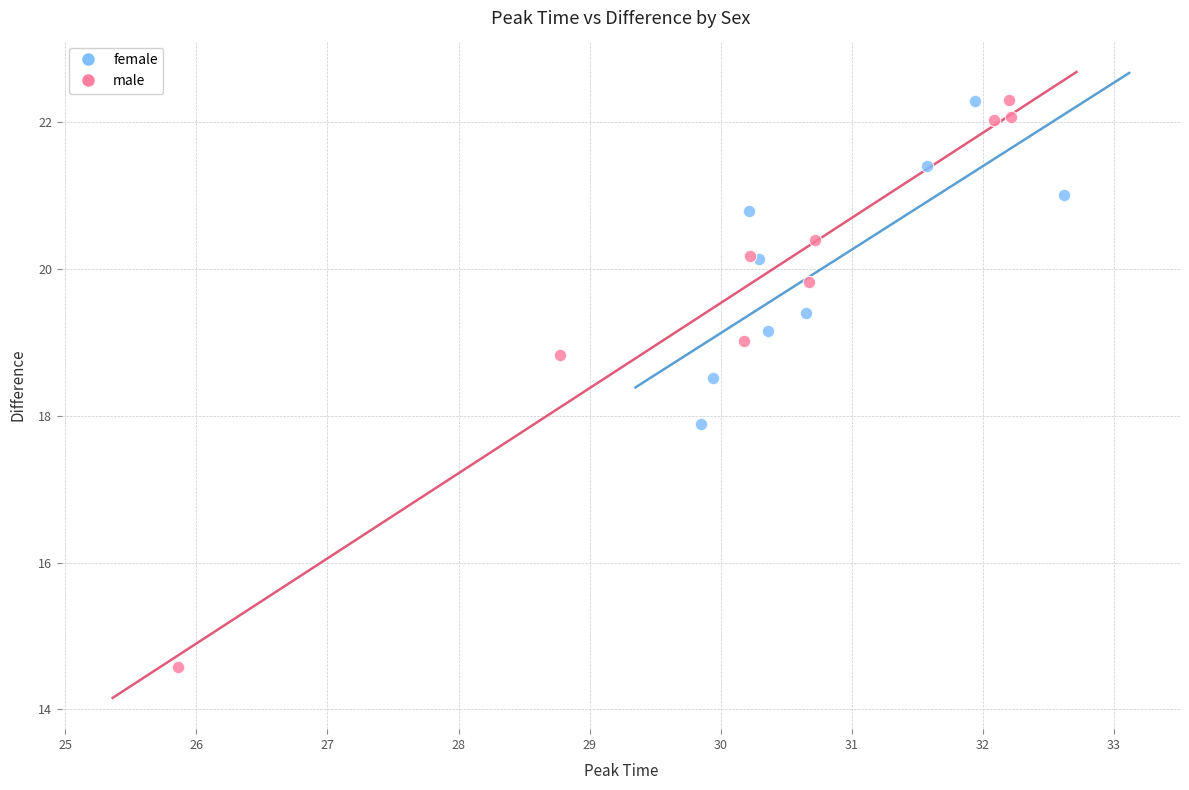

Which series has the largest Y range (max minus min)?

male